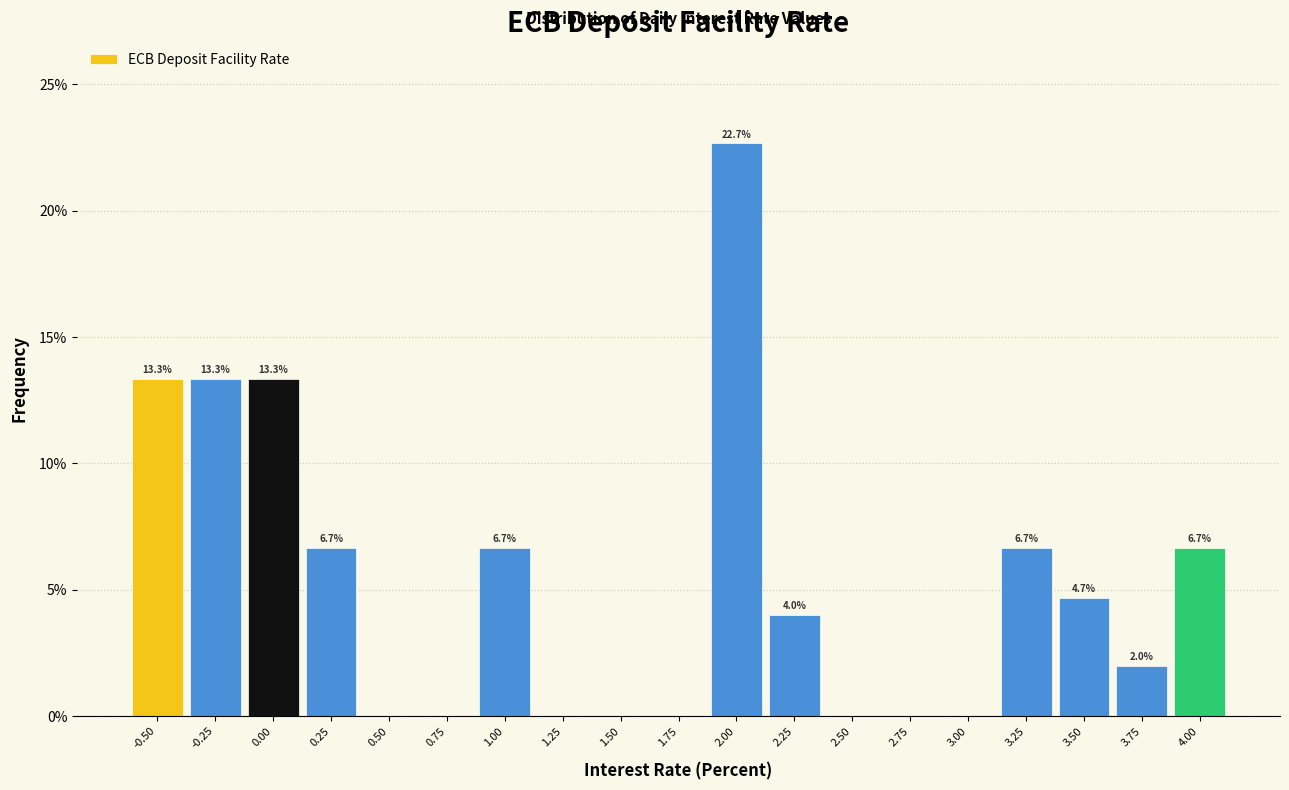

Over which range of the x-axis is the bar tallest?

1.875 to 2.125